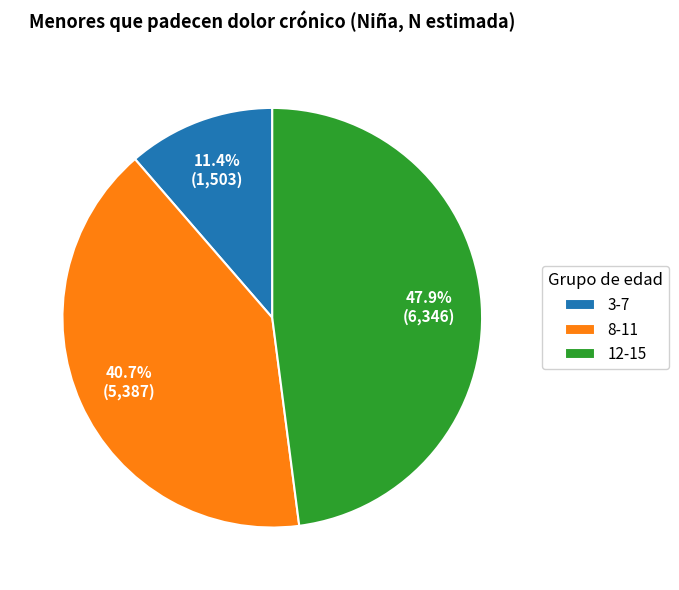

To the nearest percent, what is the combined percentage of 8-11 and 12-15?

89%